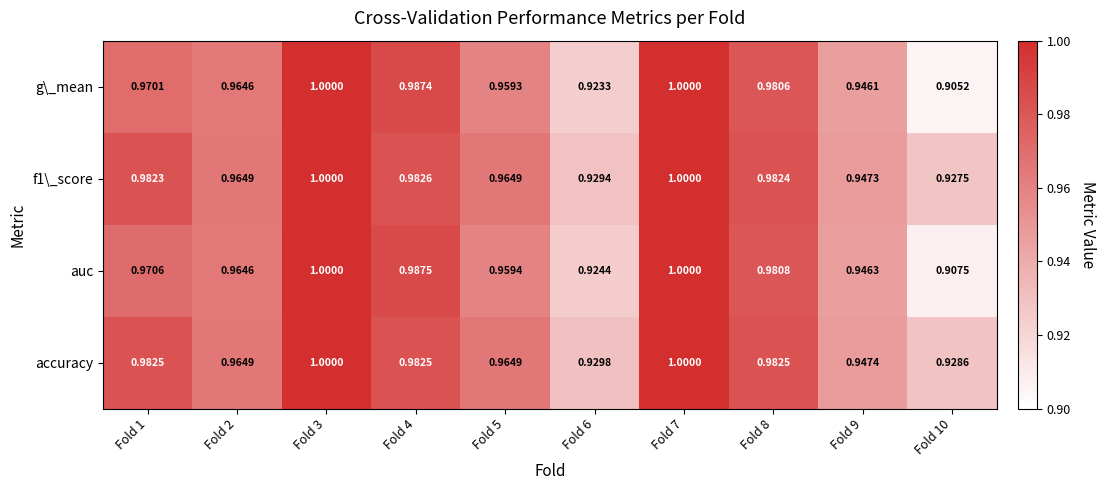

Which series has the largest total across all categories?

accuracy